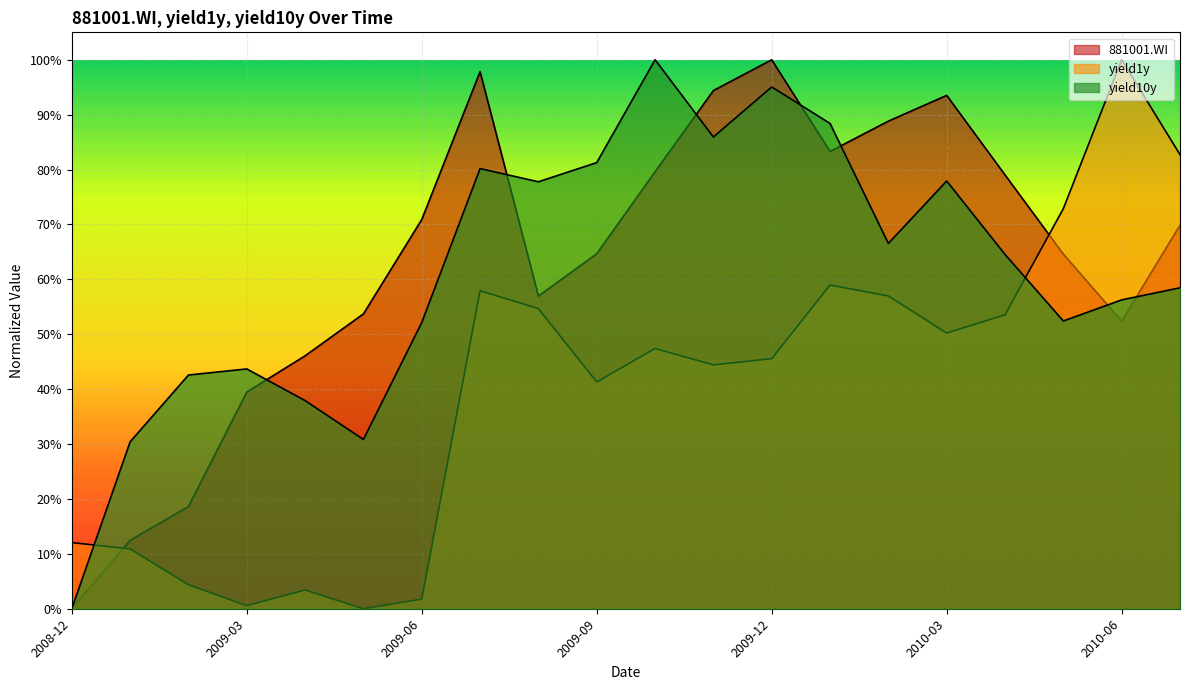

At how many categories does at least one series exceed 0?

20